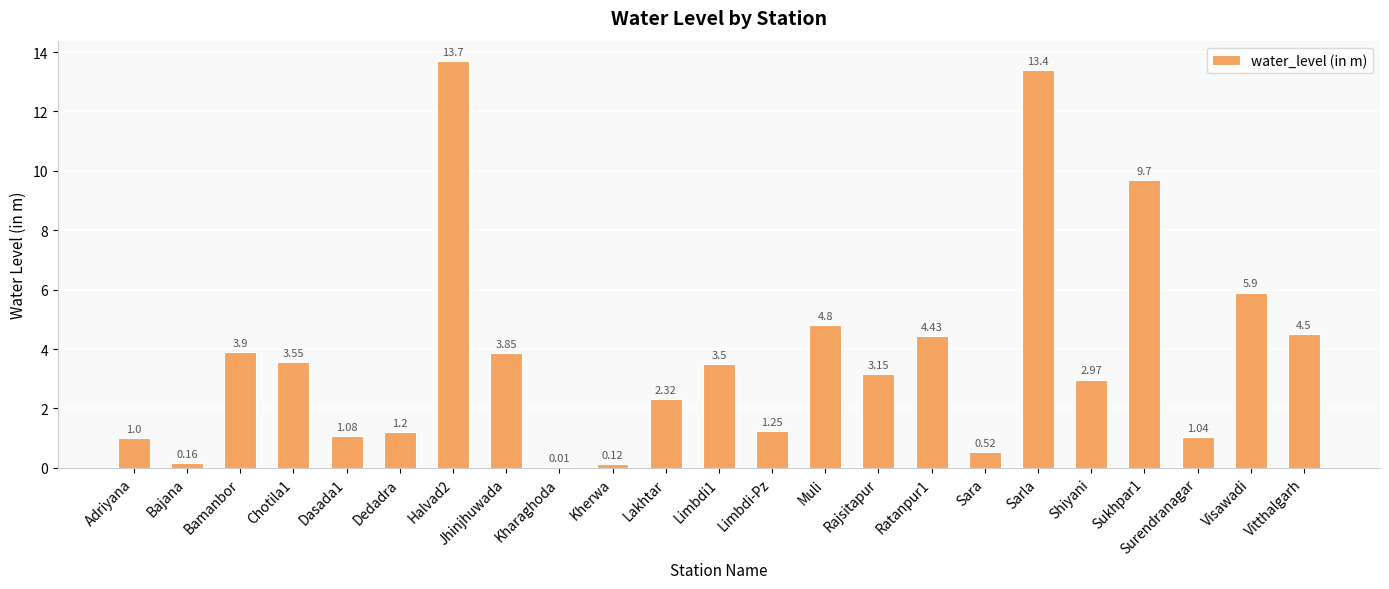

What is the ratio of the value at Ratanpur1 to the value at Sarla?

0.3